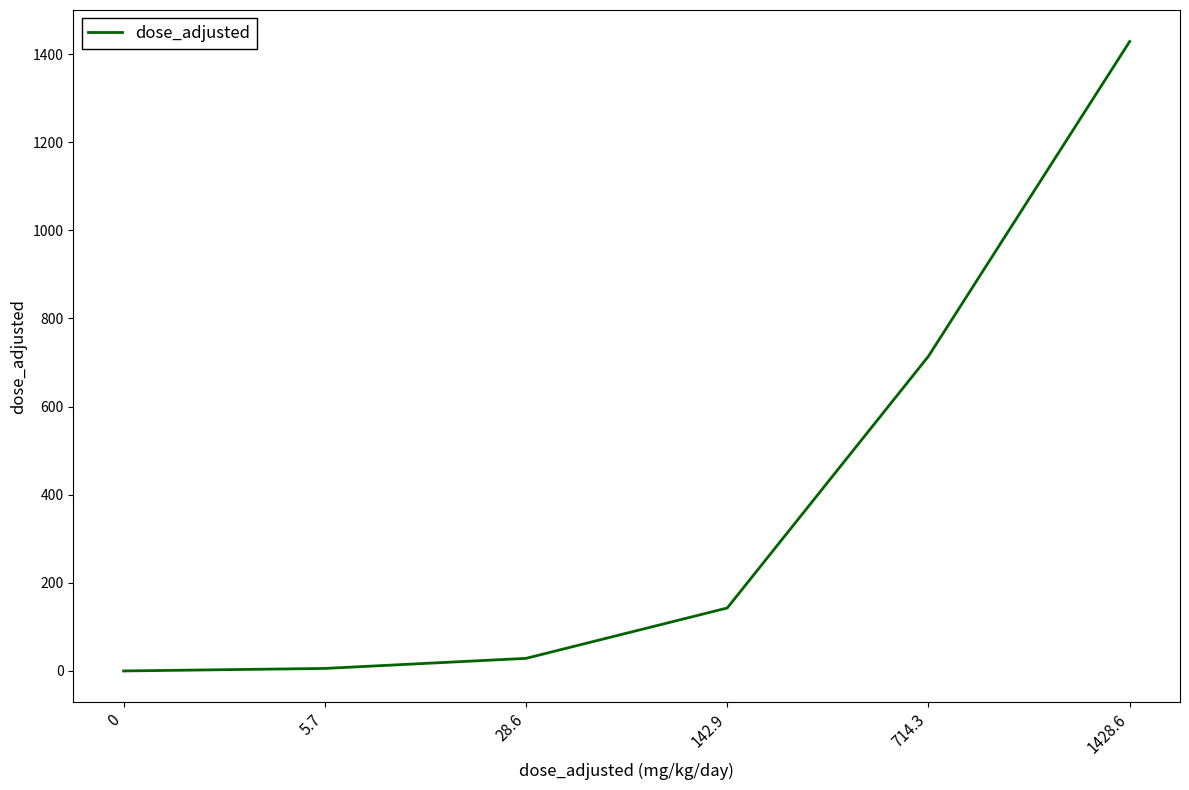

True or false: the data has more than 2 interior local peaks.

False